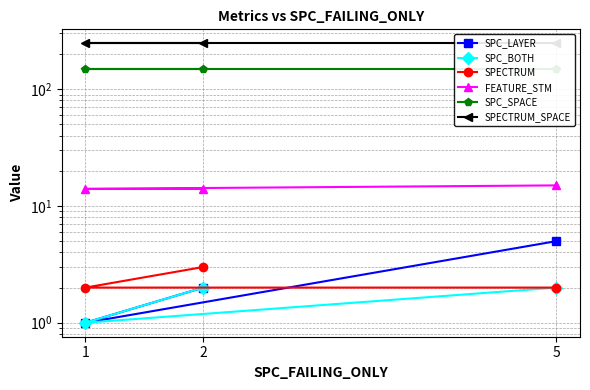

Between 5 and 1, which is larger?

5